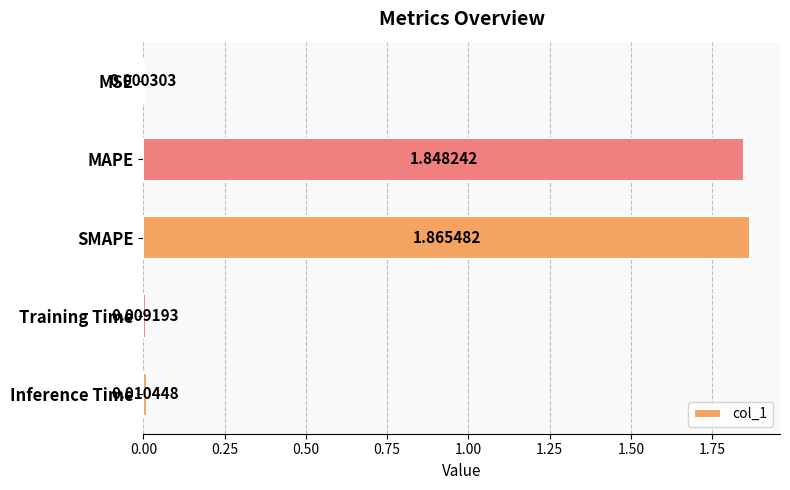

Does the chart contain stacked bars?

No